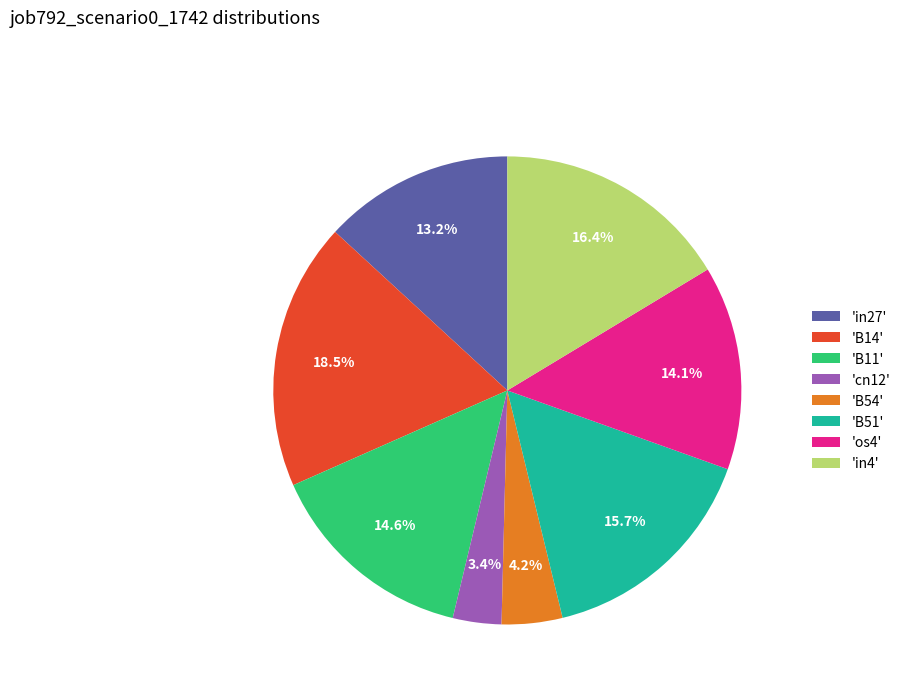

Which slice is the largest?

'B14'